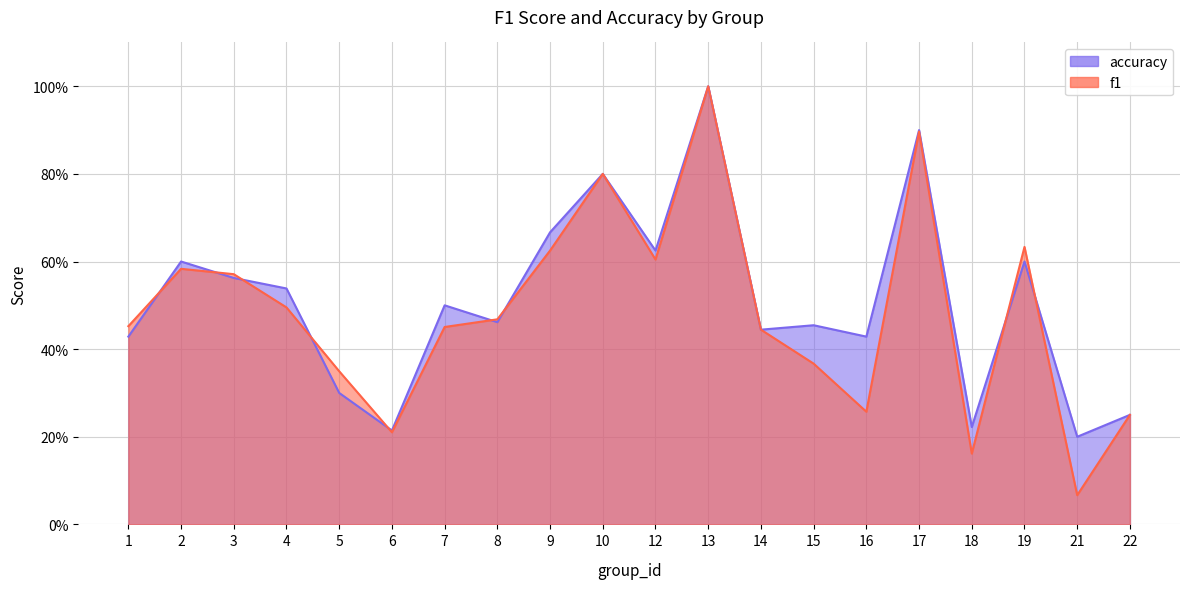

True or false: accuracy has more than 1 interior local peaks.

True